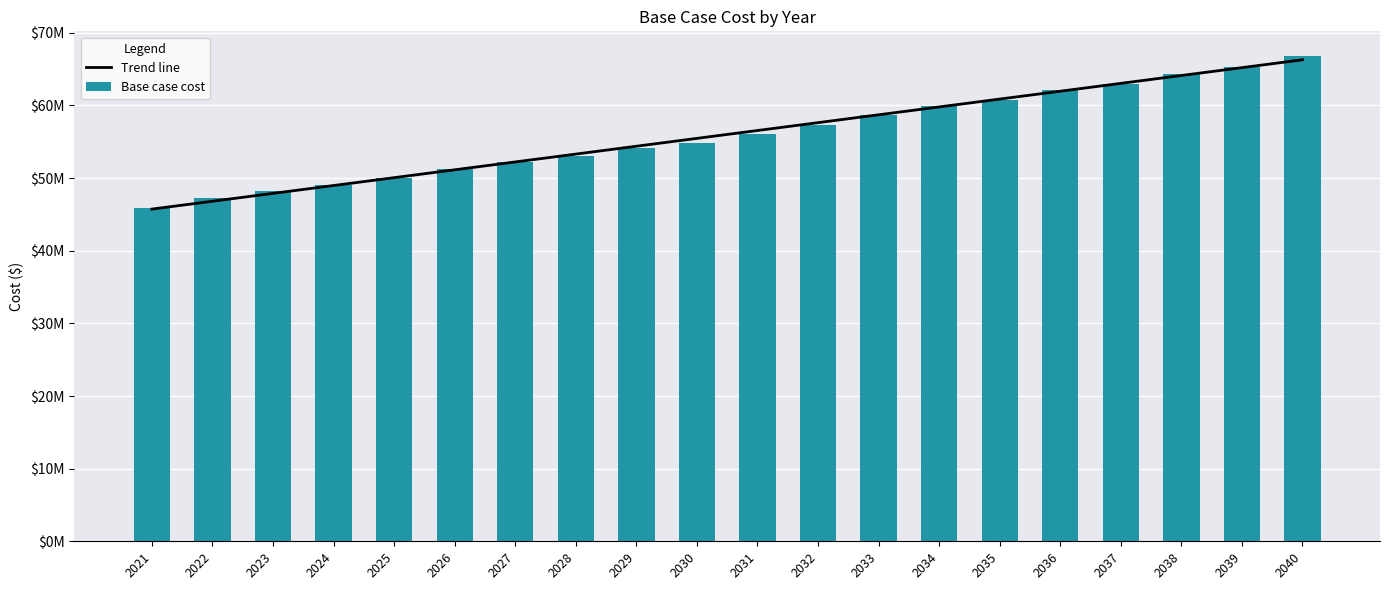

Rank the categories by Trend line value from highest to lowest.

2040, 2039, 2038, 2037, 2036, 2035, 2034, 2033, 2032, 2031, 2030, 2029, 2028, 2027, 2026, 2025, 2024, 2023, 2022, 2021